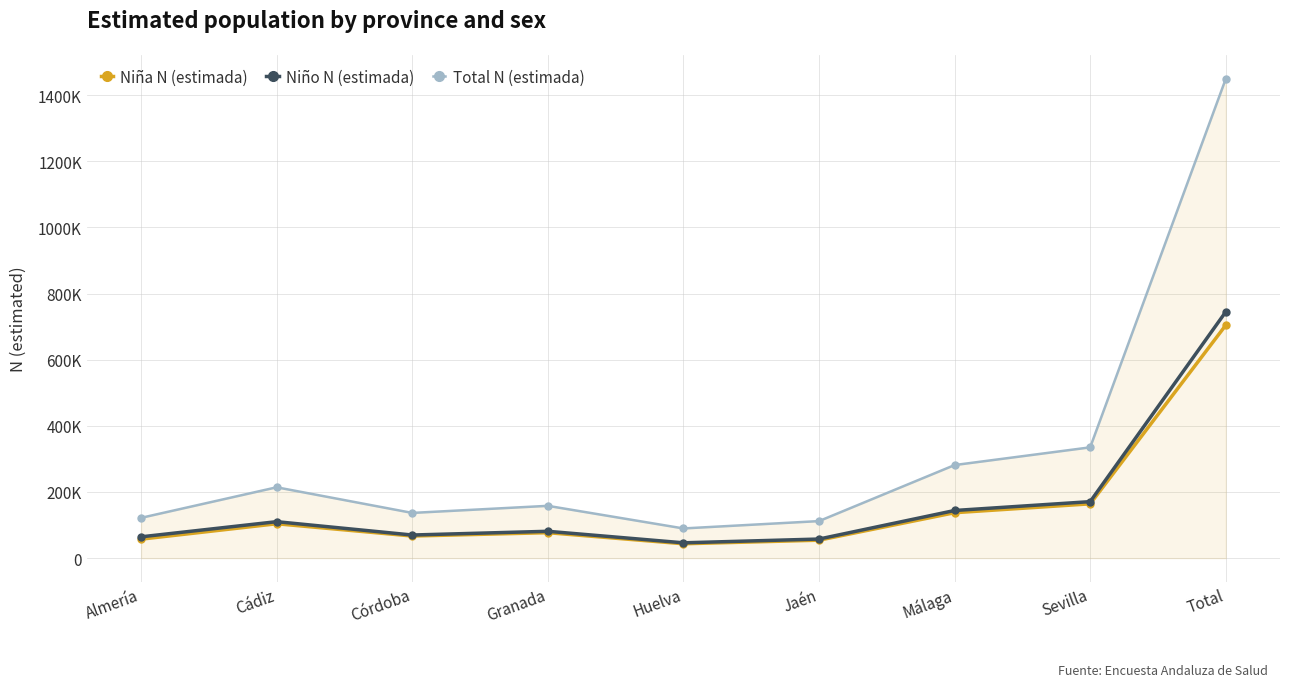

What is the minimum value shown in the chart?

43438